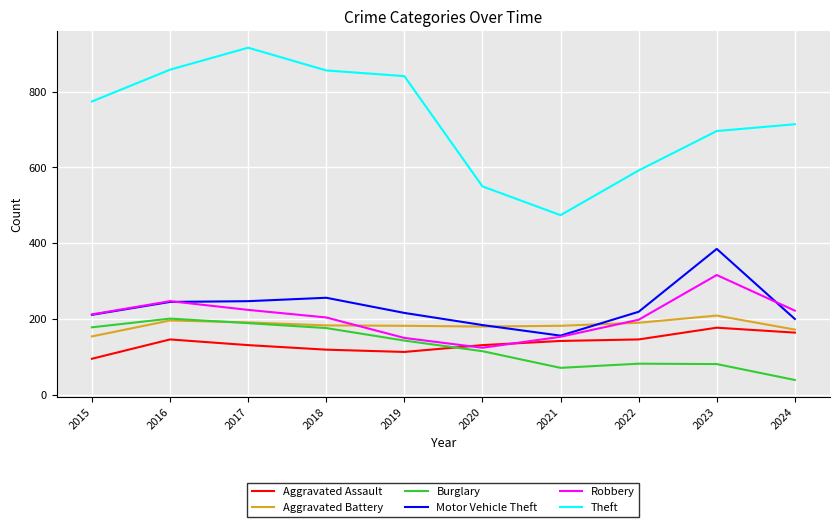

What is the greatest value displayed?

916